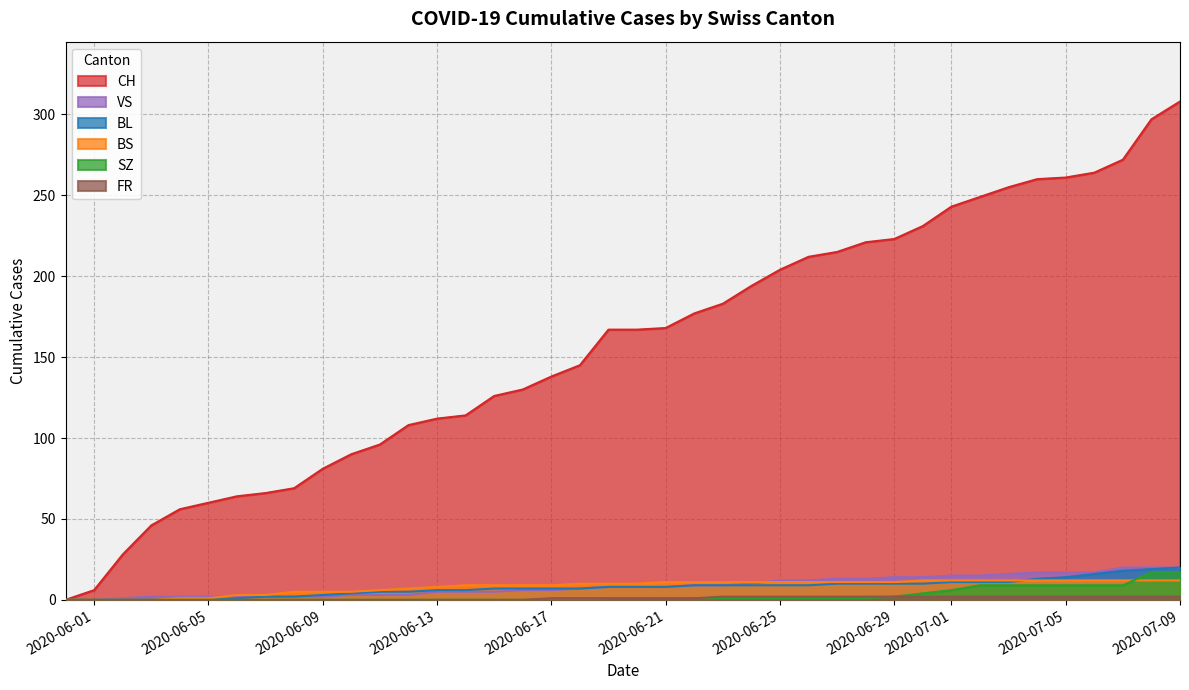

What is the value of the VS point at the 31st from the left?

14